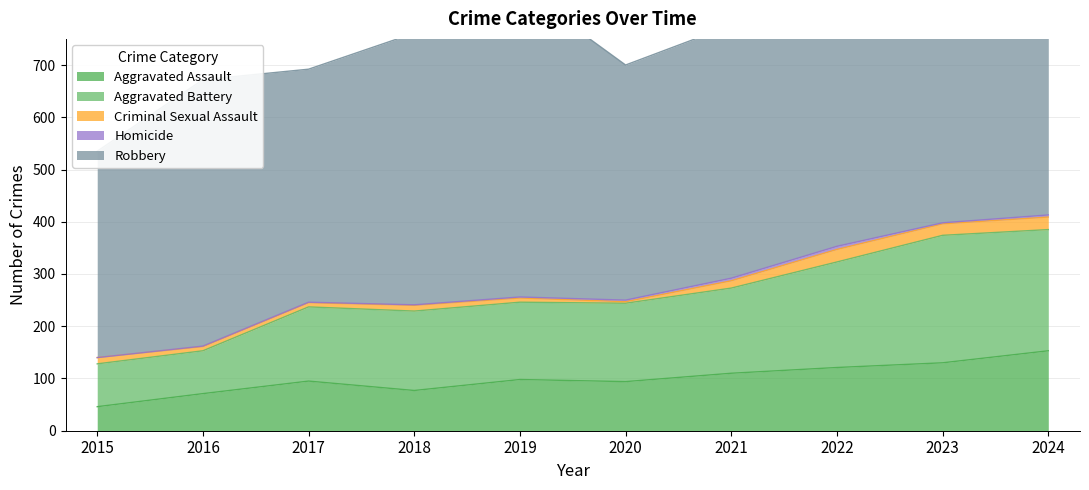

The Aggravated Battery series shows 232 at 2024. True or false?

True